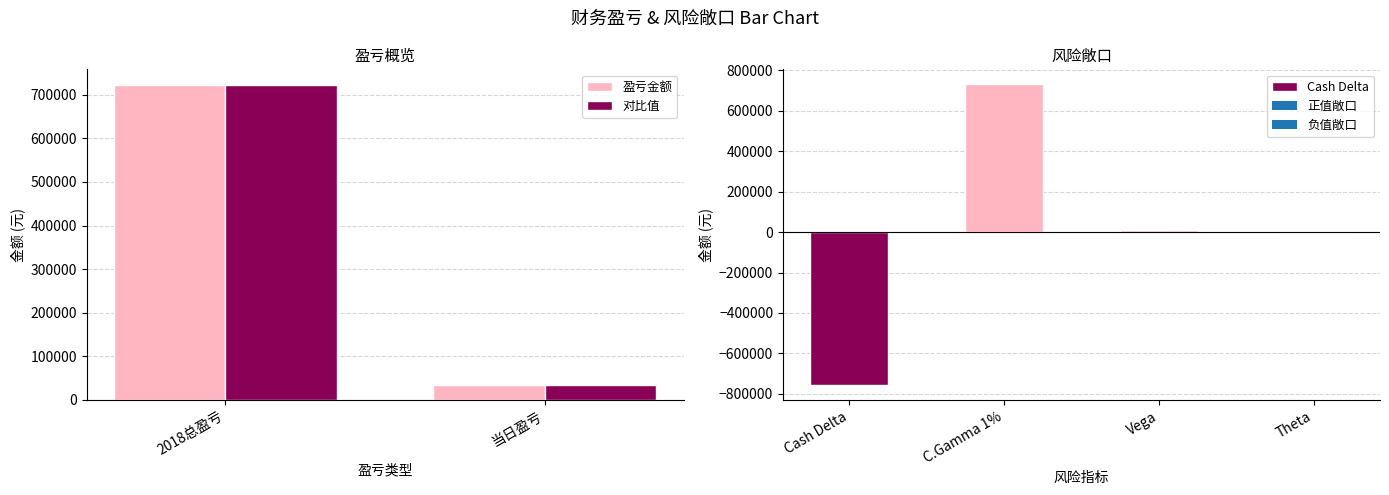

What is the label of the 2nd bar from the left?

当日盈亏